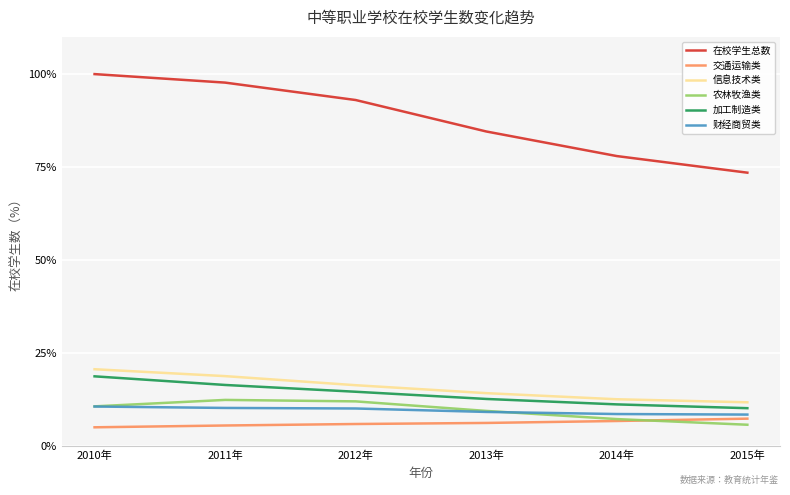

True or false: 财经商贸类 has a value of 10.3 at 2011年.

True